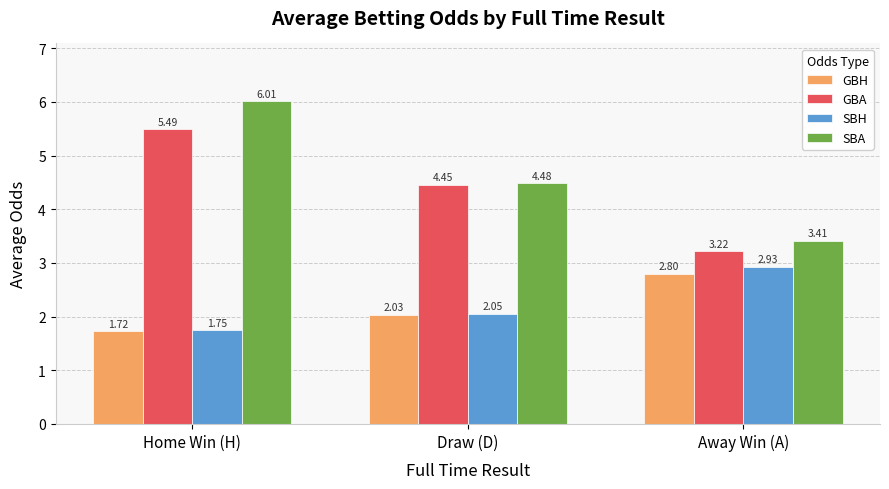

What is the highest value of the SBA series?

6.0